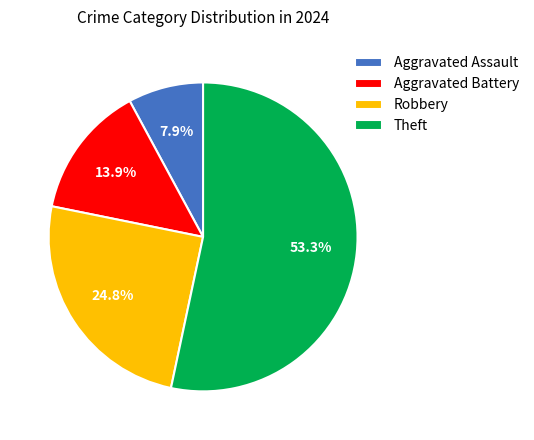

Is there any slice that represents more than half of the pie?

Yes